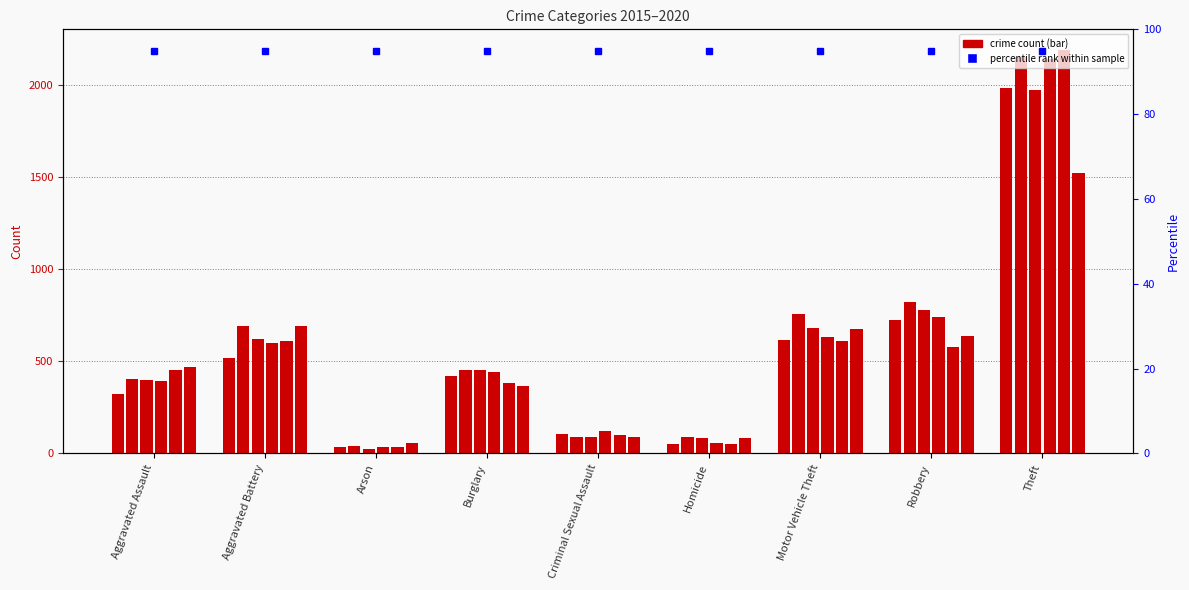

Between Homicide and Motor Vehicle Theft, which series saw the biggest shift?

2016